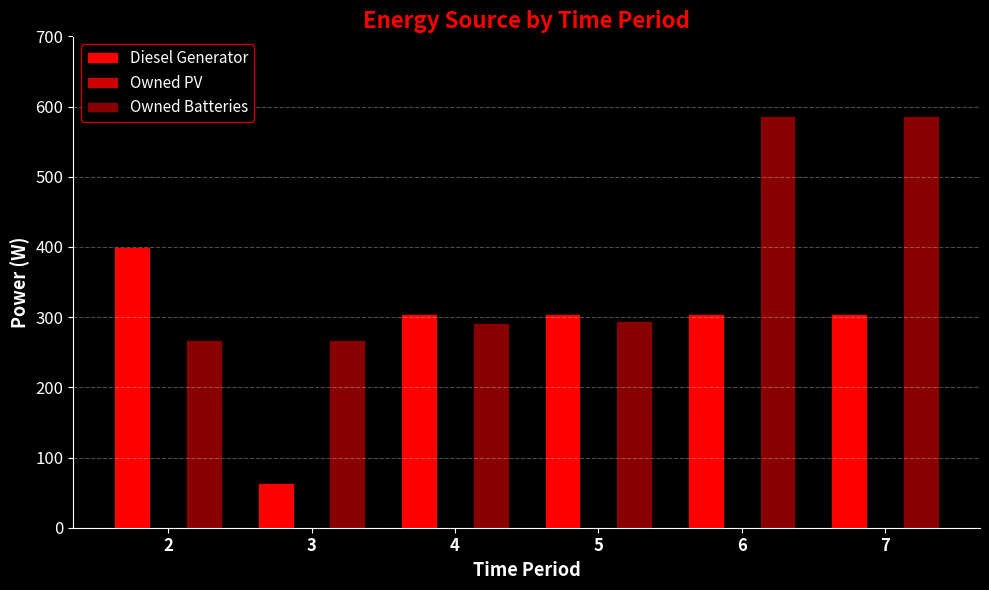

How many series are shown in this chart?

2